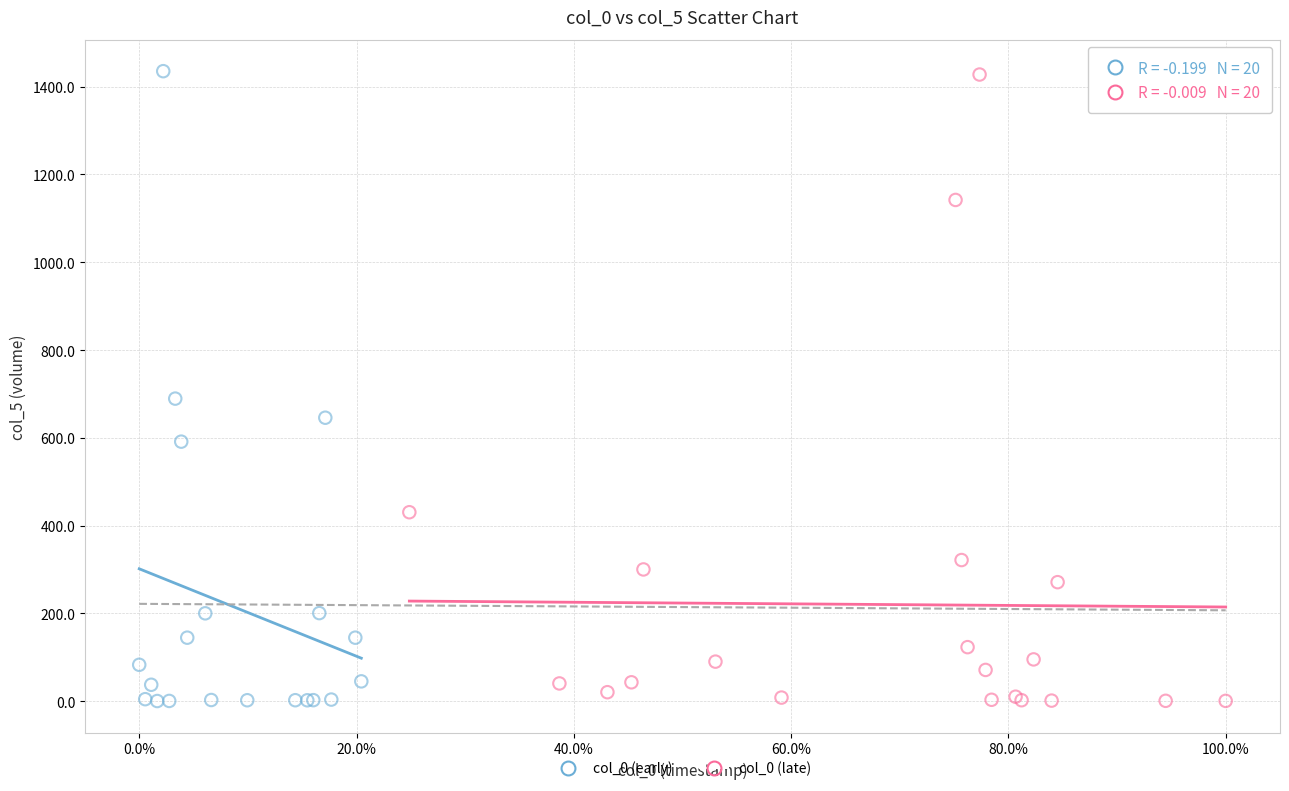

What are all the series names shown in the legend?

col_0 (early), col_0 (late)